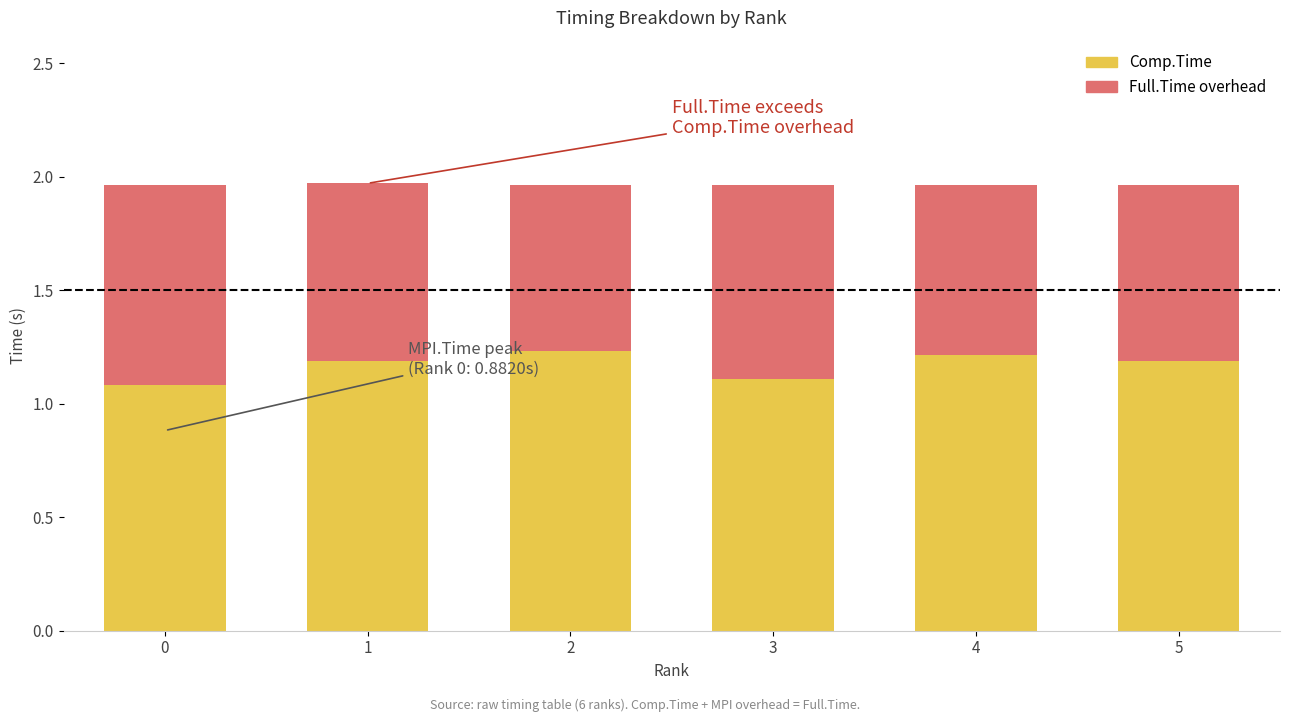

What is the total value across all series at 3?

2.0